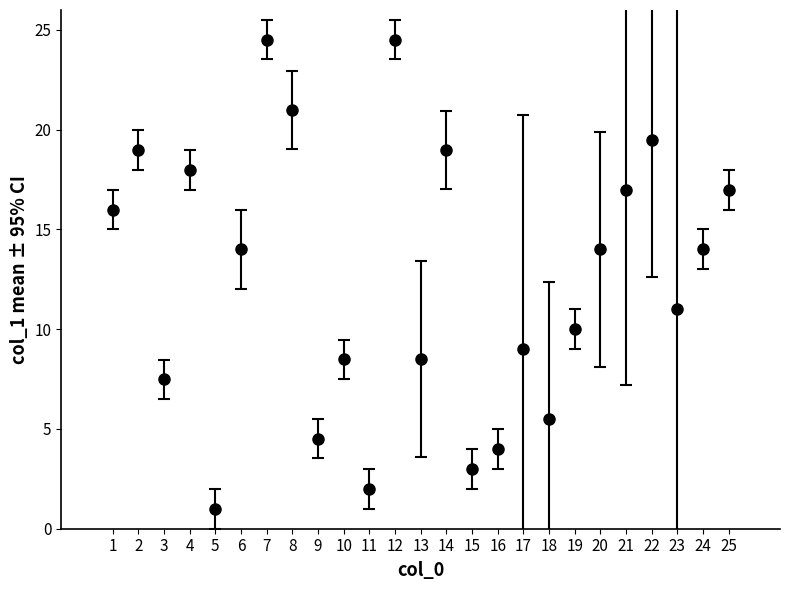

What is the maximum value shown in the chart?

24.5